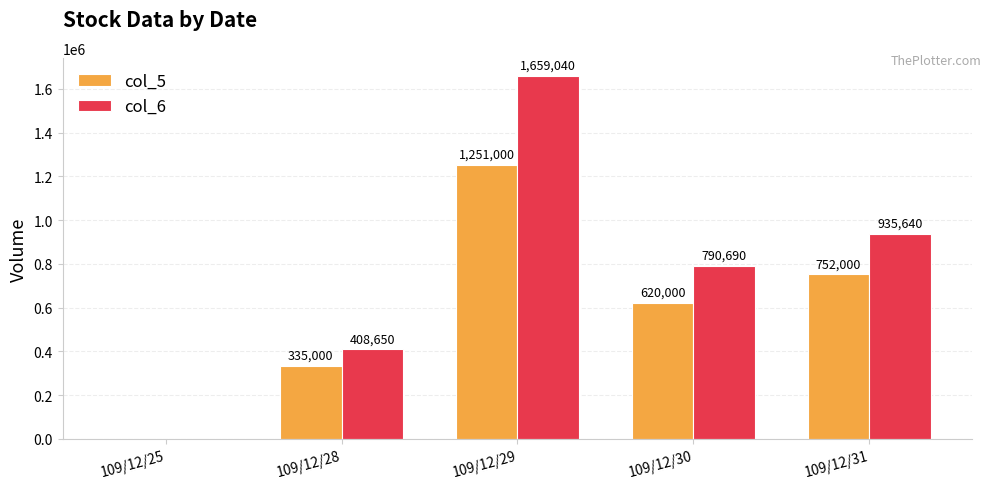

How many values in col_5 are above zero?

4